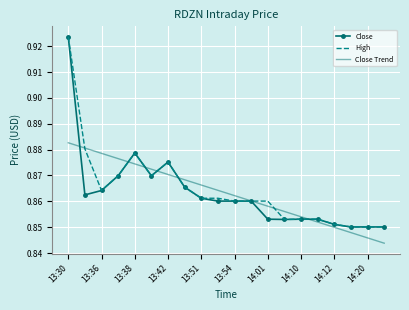

Reading left to right, what are all the values shown in this chart?

Close: 0.9	0.9	0.9	0.9	0.9	0.9	0.9	0.9	0.9	0.9	0.9	0.9	0.9	0.9	0.9	0.9	0.9	0.9	0.9	0.9
High: 0.9	0.9	0.9	0.9	0.9	0.9	0.9	0.9	0.9	0.9	0.9	0.9	0.9	0.9	0.9	0.9	0.9	0.9	0.9	0.9
Close Trend: 0.9	0.9	0.9	0.9	0.9	0.9	0.9	0.9	0.9	0.9	0.9	0.9	0.9	0.9	0.9	0.9	0.8	0.8	0.8	0.8